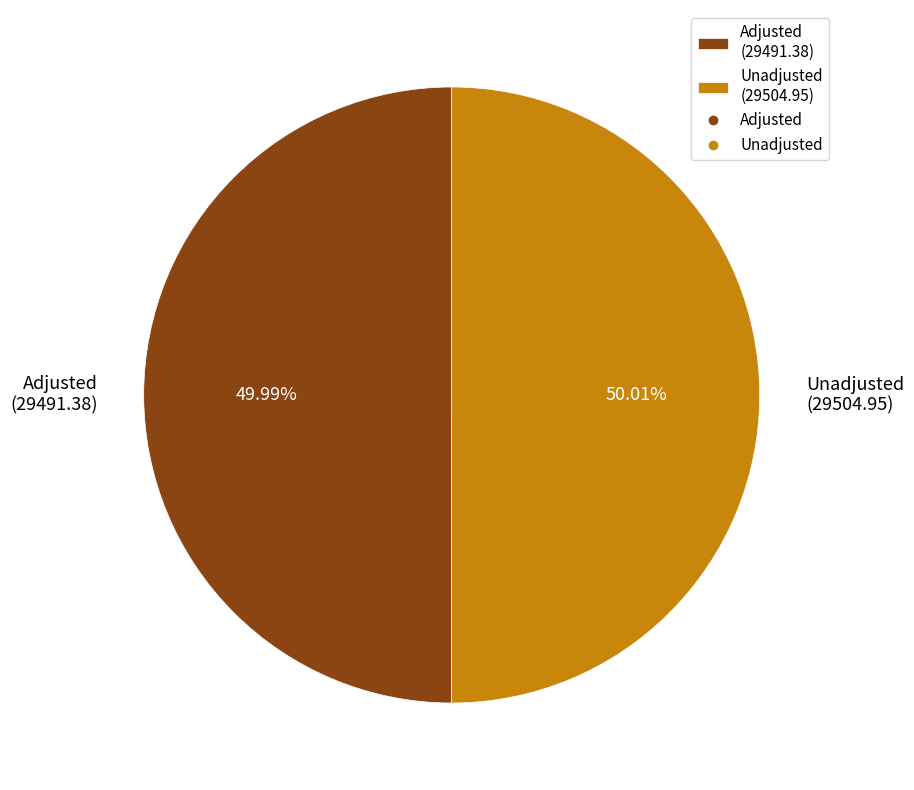

What is the ratio of the value at Adjusted (29491.38) to the value at Unadjusted (29504.95)?

1.0